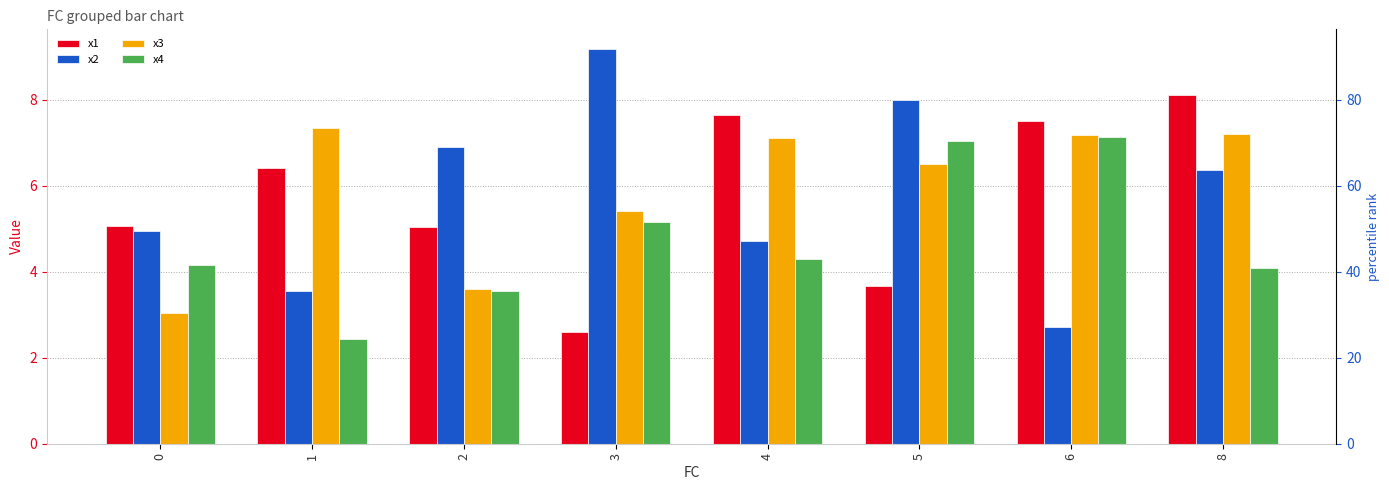

Count the number of categories in the chart.

8